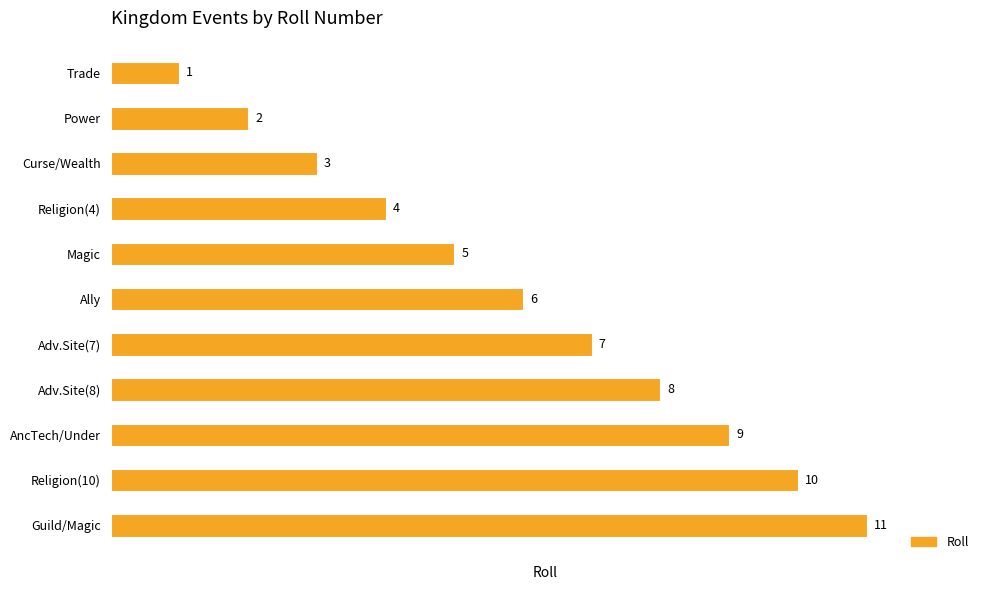

What is the approximate value at AncTech/Under, to the nearest 5?

10